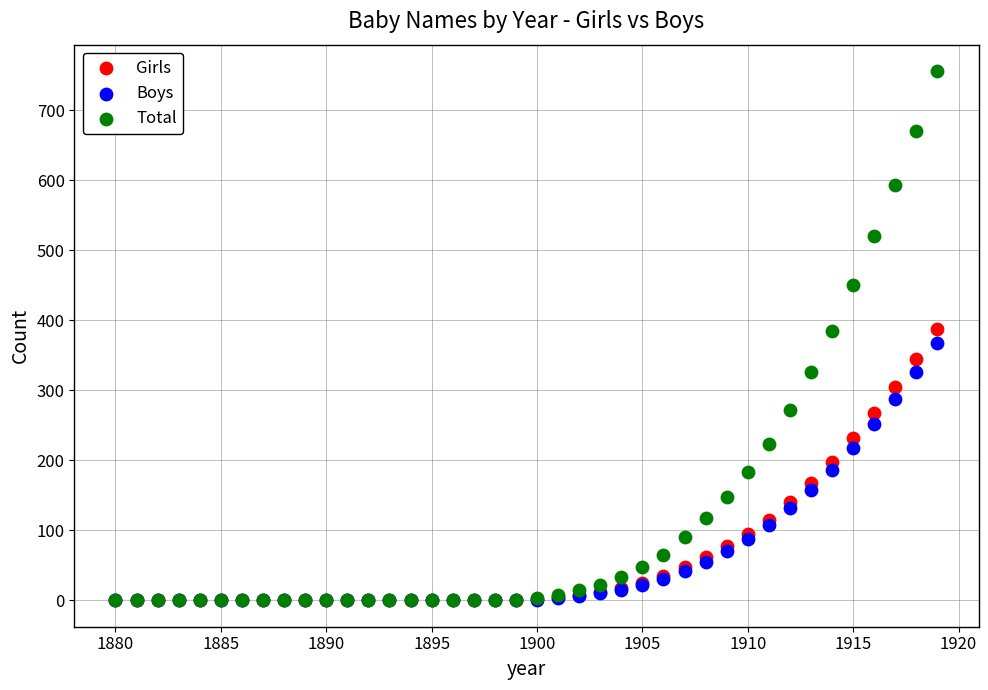

Which series reaches the maximum Y coordinate?

Total